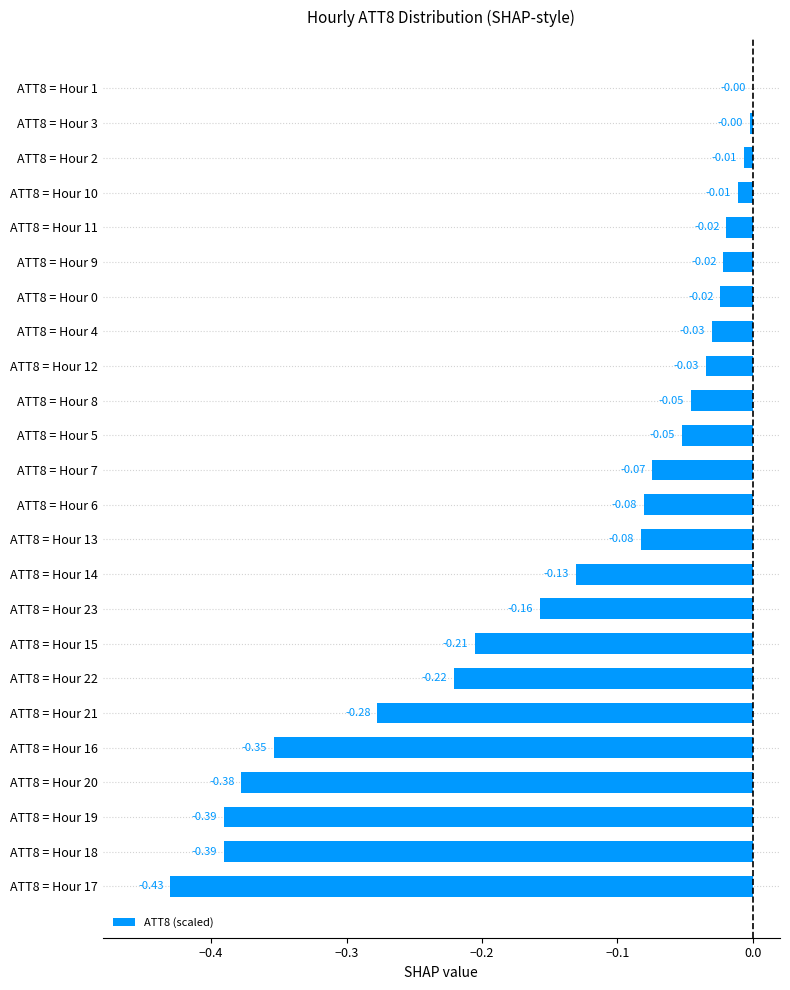

What is the sum of all values?

-3.4